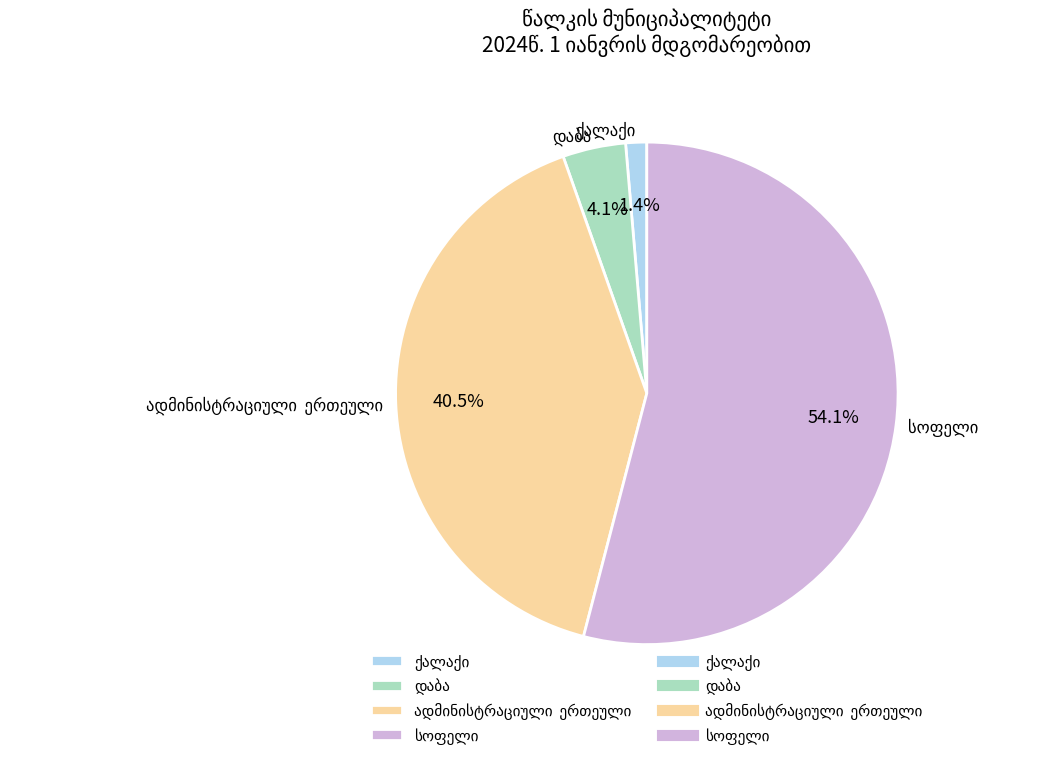

Is there any slice that represents more than half of the pie?

Yes